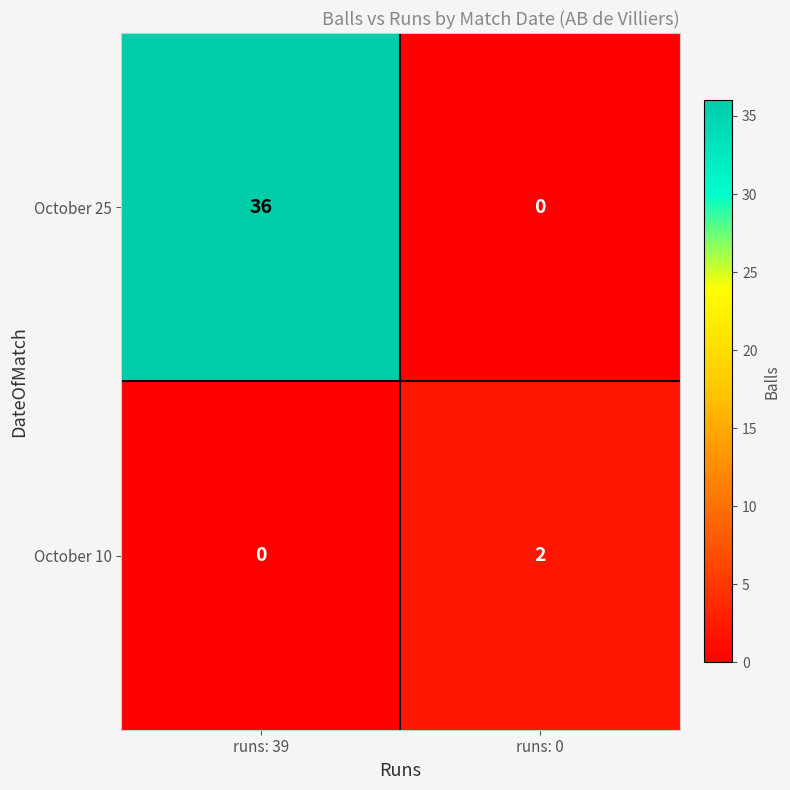

What is the highest value of the October 25 series?

36